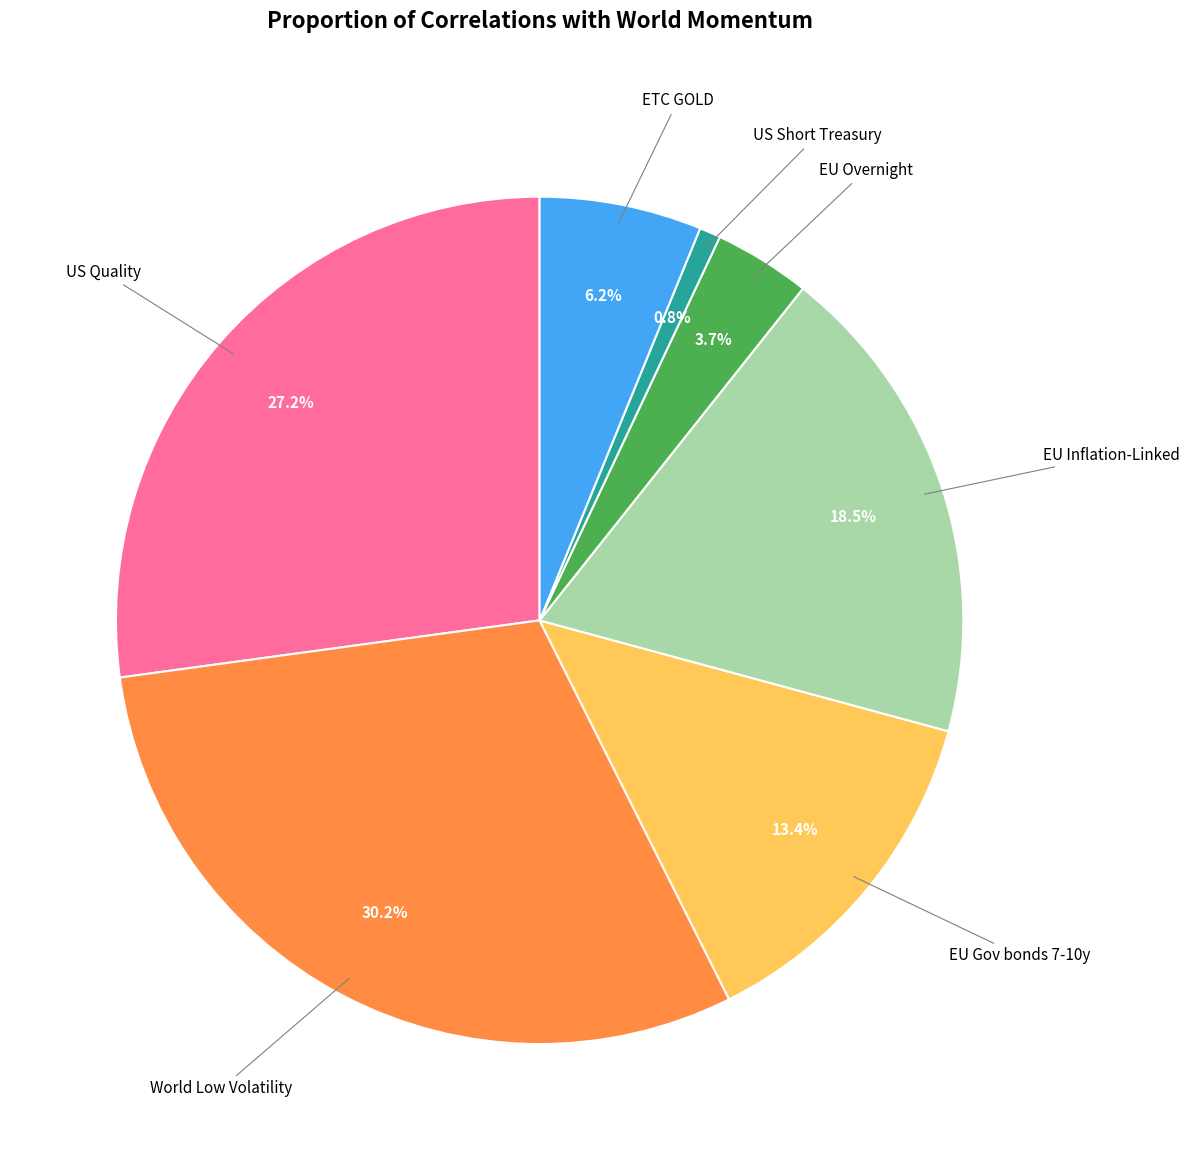

Is there any slice that represents more than half of the pie?

No